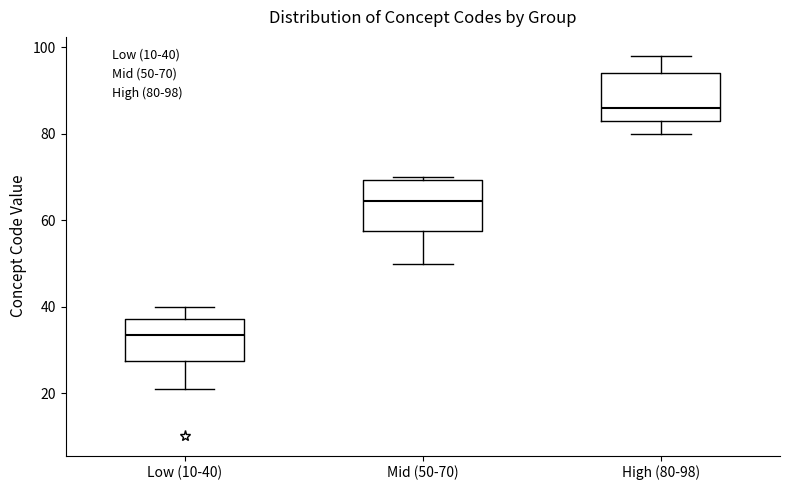

Where does the lower whisker of the box for Low (10-40) end on the y-axis? The values are not printed on the chart, so give them approximately, as read against the axis.

22